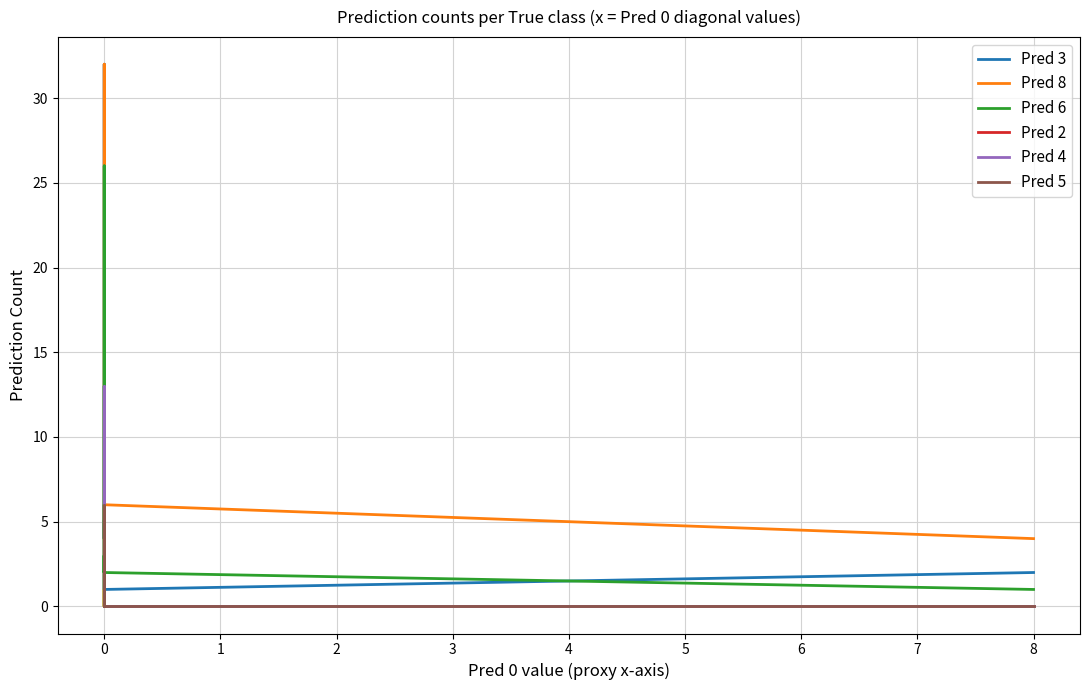

How many interior local valleys does the Pred 5 series have?

2